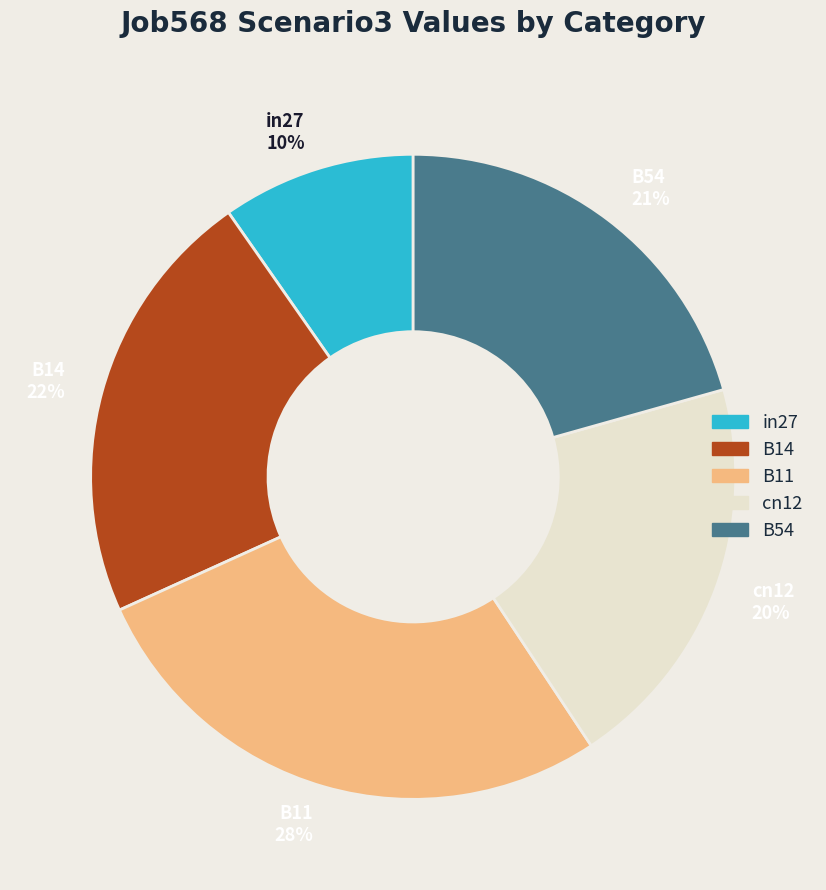

Is B14 the majority of the pie?

No